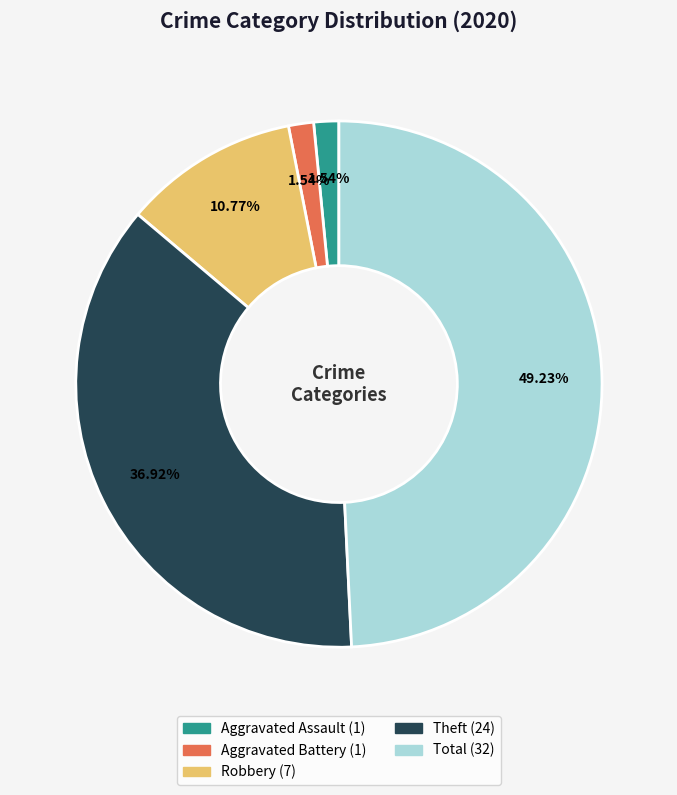

Does any single category account for the majority?

No